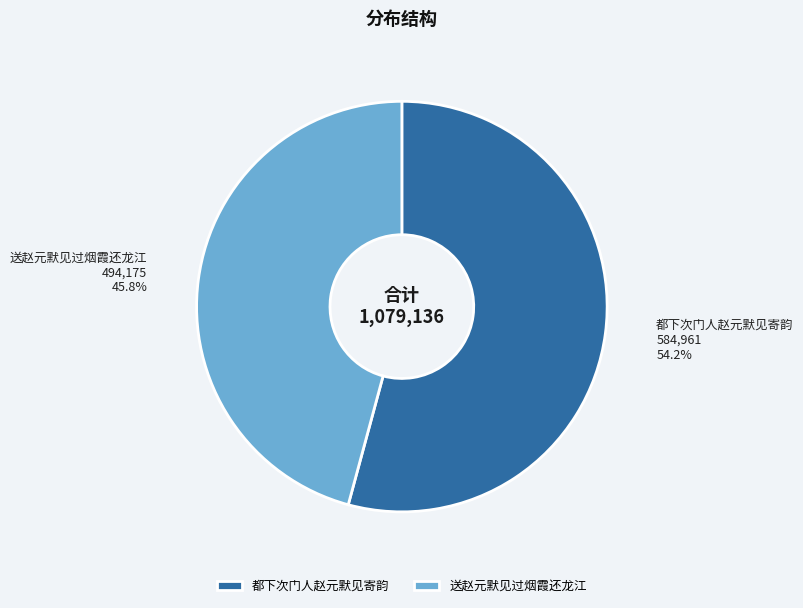

To the nearest percent, what is the combined percentage of 都下次门人赵元默见寄韵 and 送赵元默见过烟霞还龙江?

100%